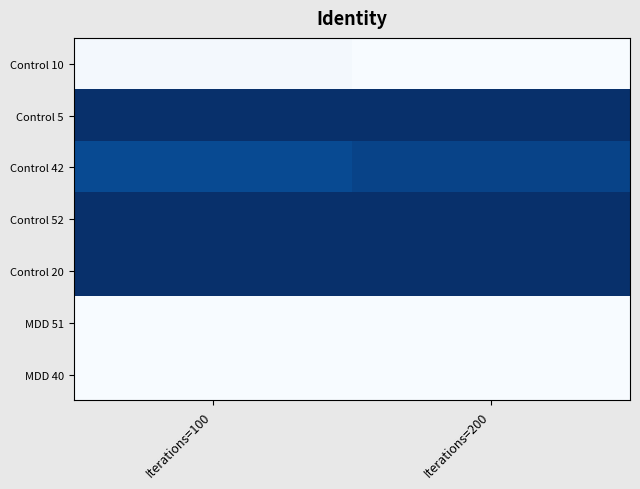

Rank the series by their maximum value, from highest to lowest.

Control 52, Control 5, Control 20, Control 42, Control 10, MDD 40, MDD 51